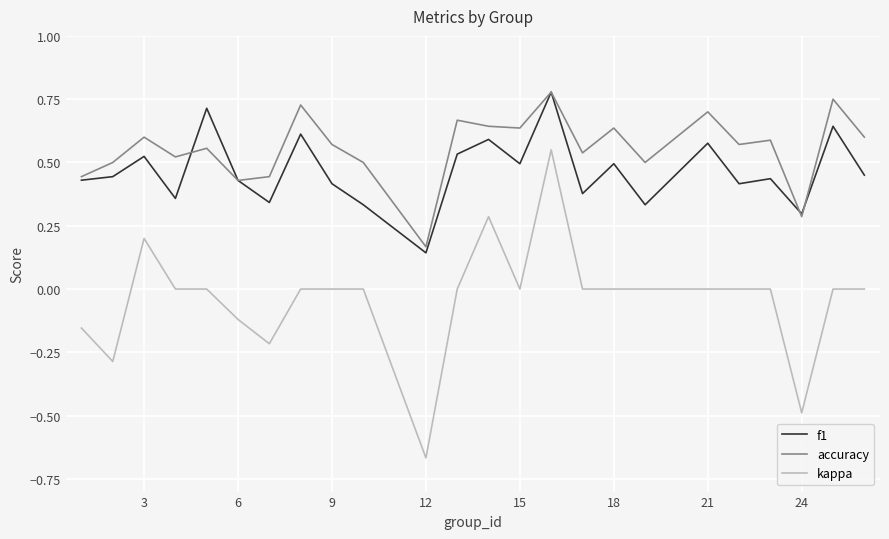

Which series has the largest total across all categories?

accuracy